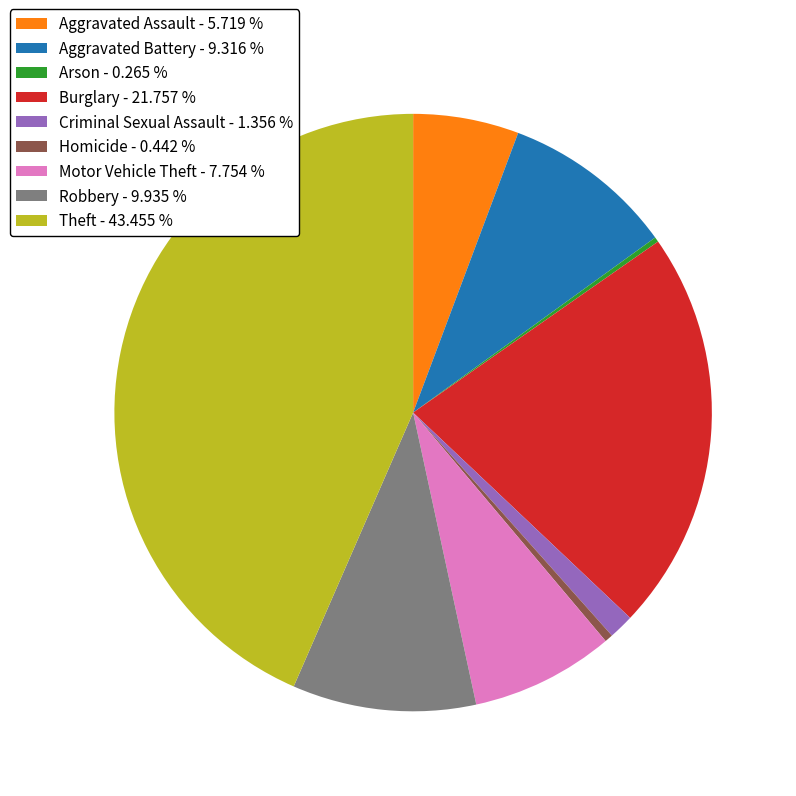

Between Homicide and Aggravated Battery, which is larger?

Aggravated Battery